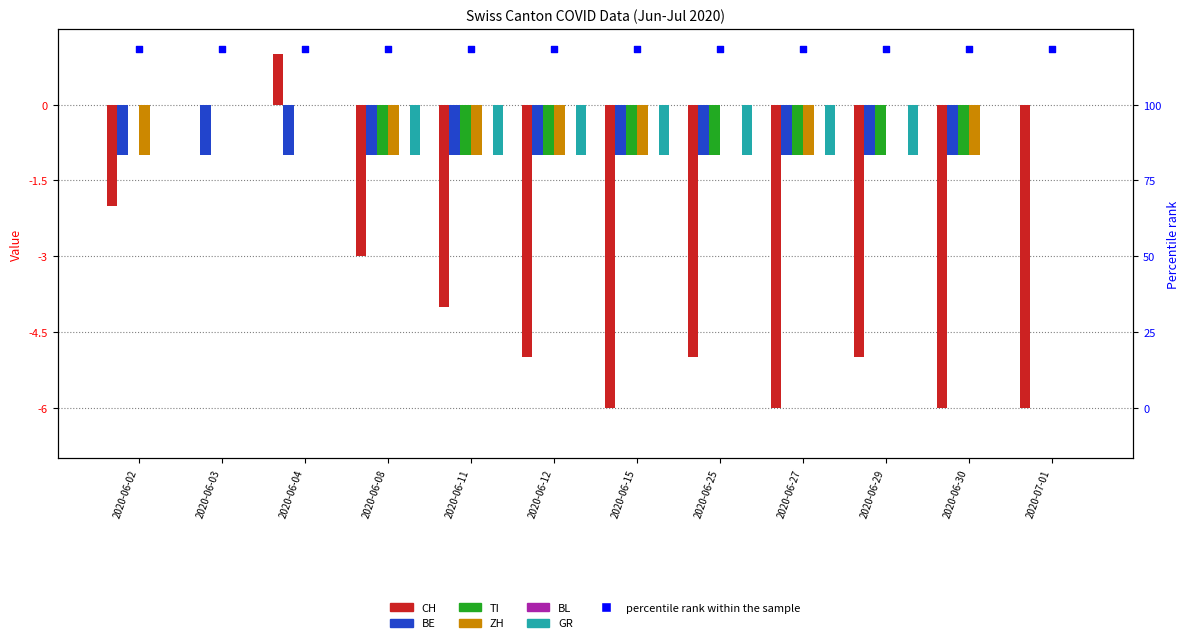

Which series has the largest total across all categories?

BL